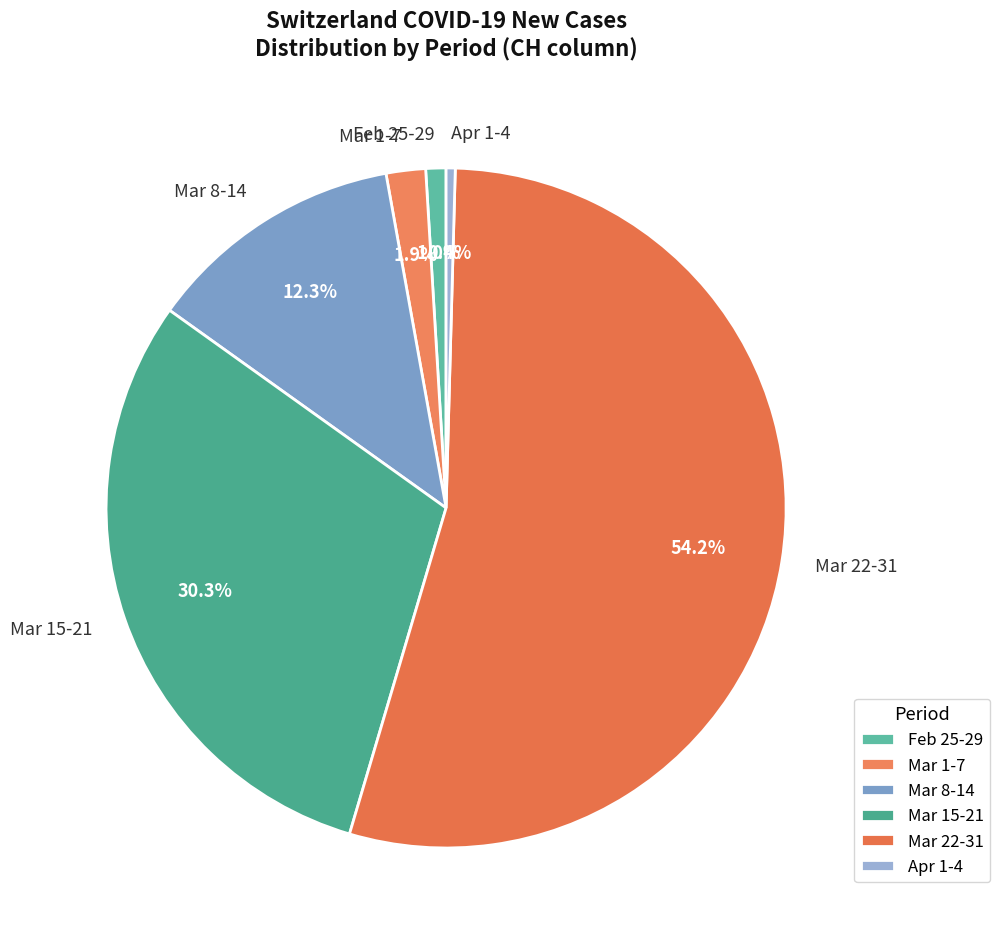

To the nearest percent, what is the difference between the largest and smallest slice percentages?

54%